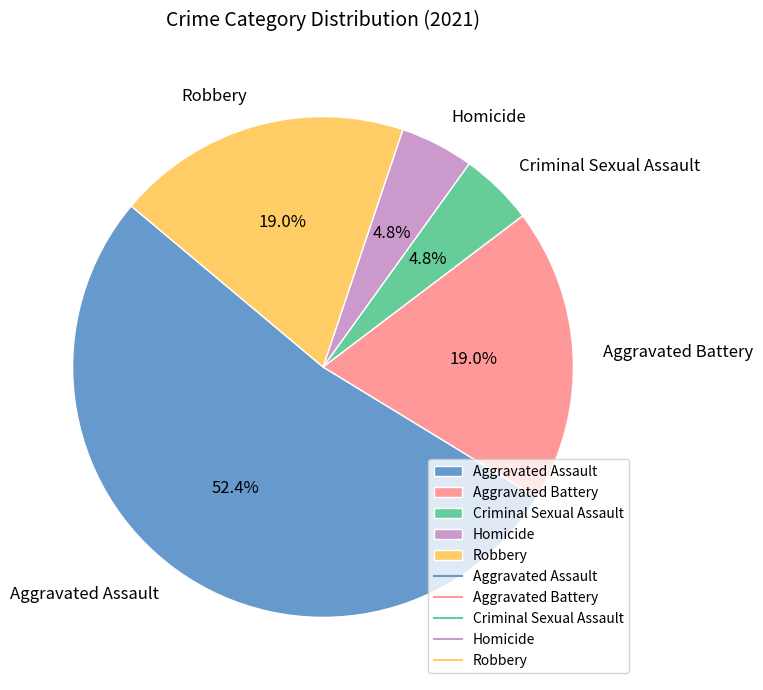

To the nearest percent, what is the average slice percentage?

20%